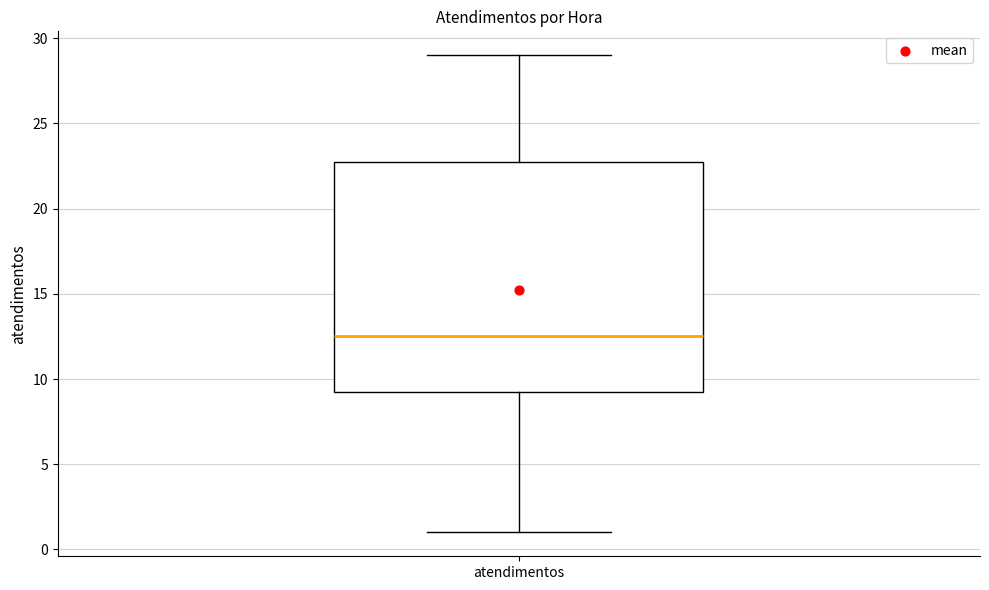

Read this box plot against the y-axis: the position of the median line, the range covered by the box, and the ends of both whiskers. The values are not printed on the chart, so give them approximately, as read against the axis.

median 12.5, box 9.5 to 23.0, whiskers 1.0 to 29.0